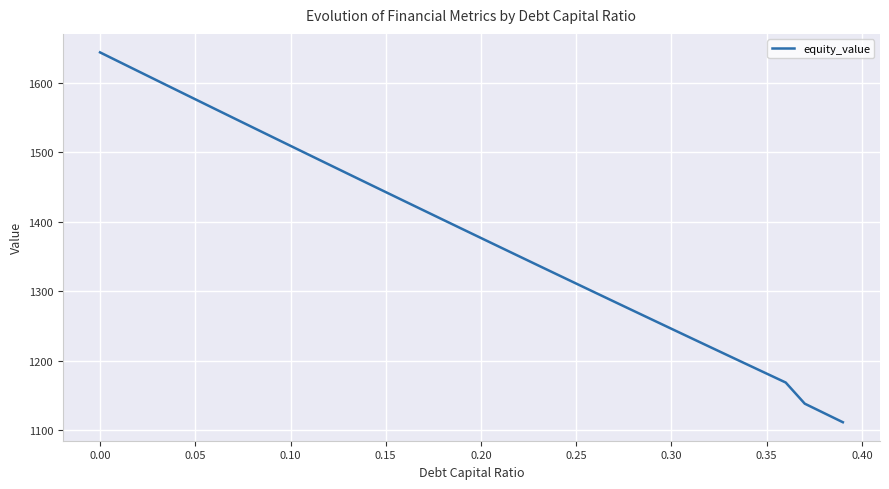

What is the maximum value shown in the chart?

1644.0